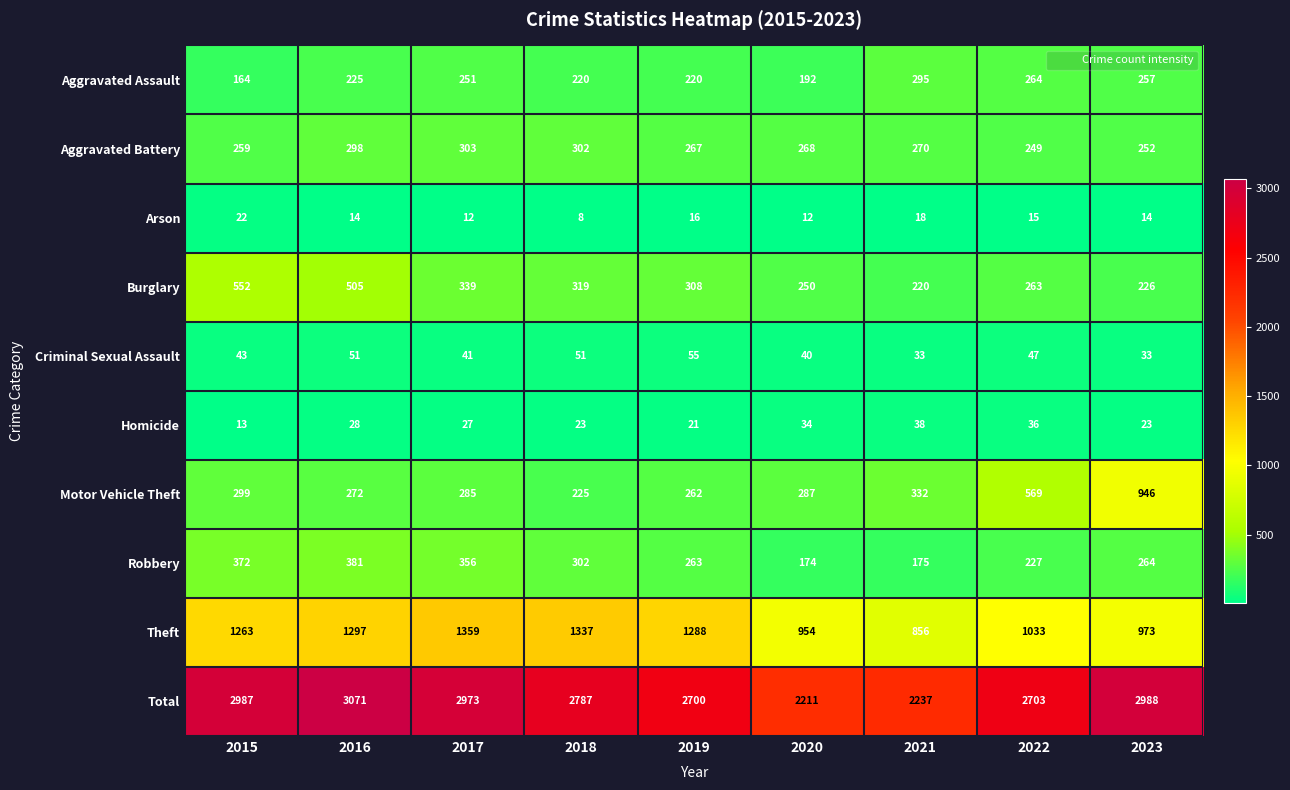

At how many categories does at least one series exceed 456?

9